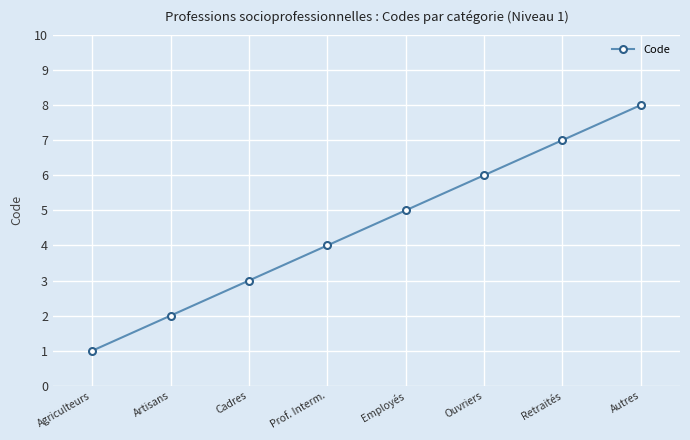

Which category has the highest value across all series?

Autres